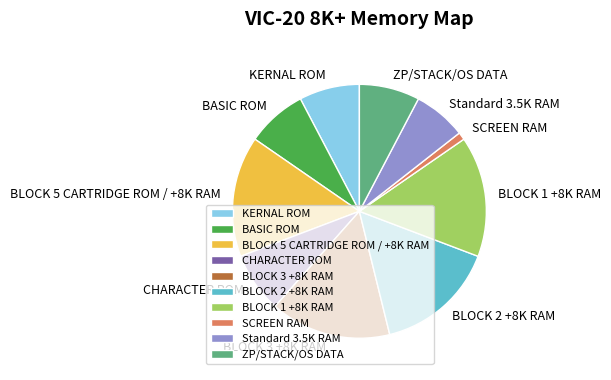

What is the smallest slice in the pie chart?

SCREEN RAM